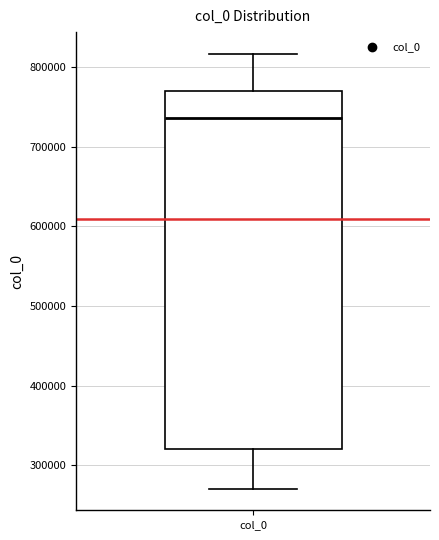

Where does the median line of the box for col_0 sit on the y-axis? The values are not printed on the chart, so give them approximately, as read against the axis.

740000